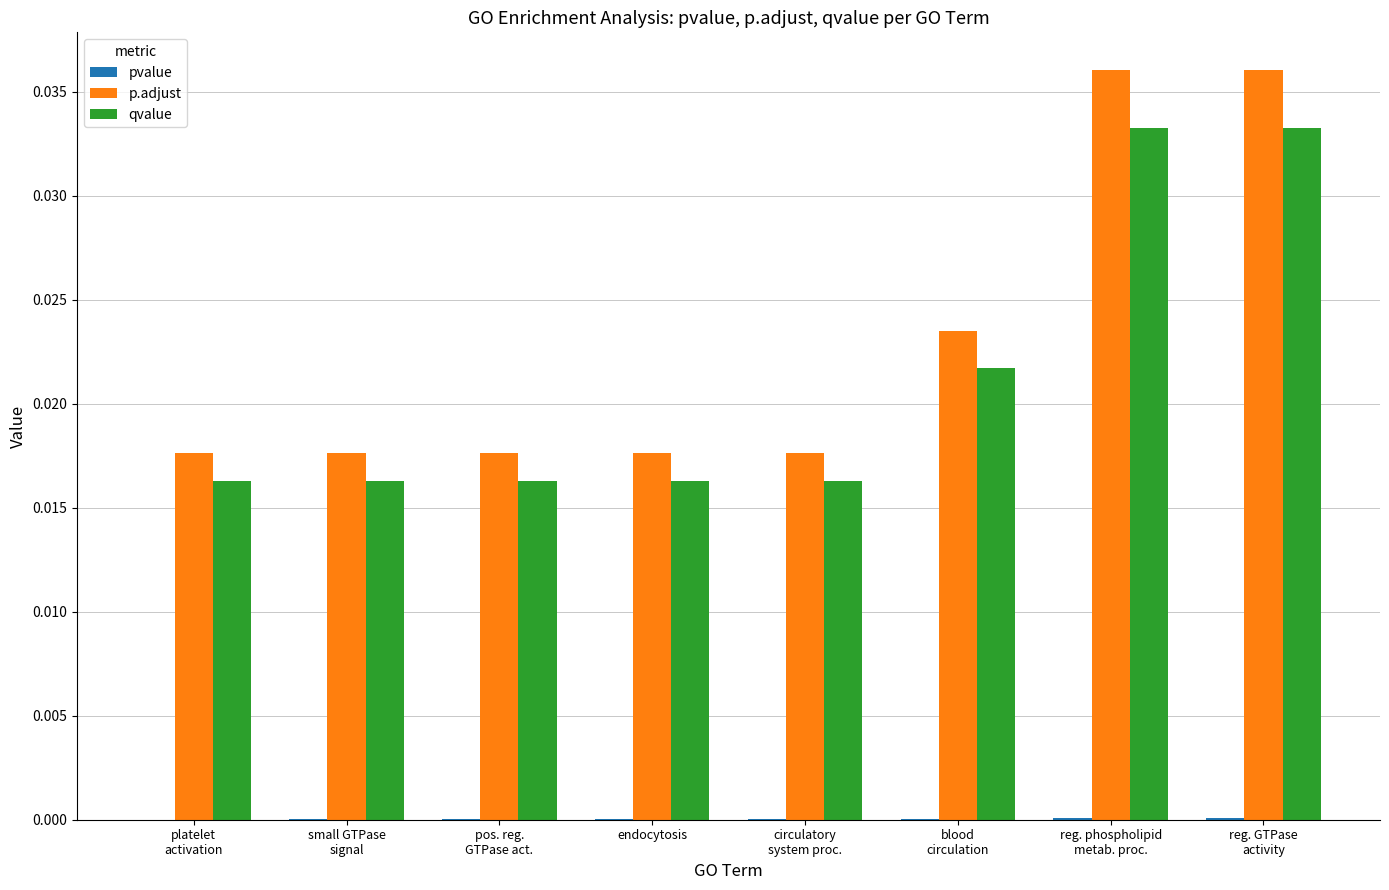

Is it true that qvalue equals 0.0 at endocytosis?

True